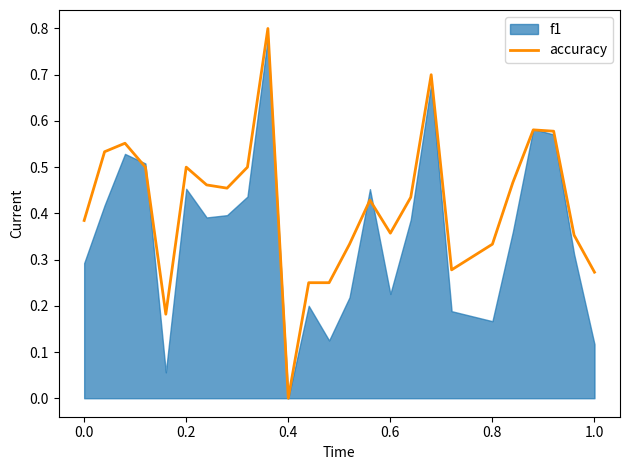

Is it true that the value at 22 is 0.3?

False